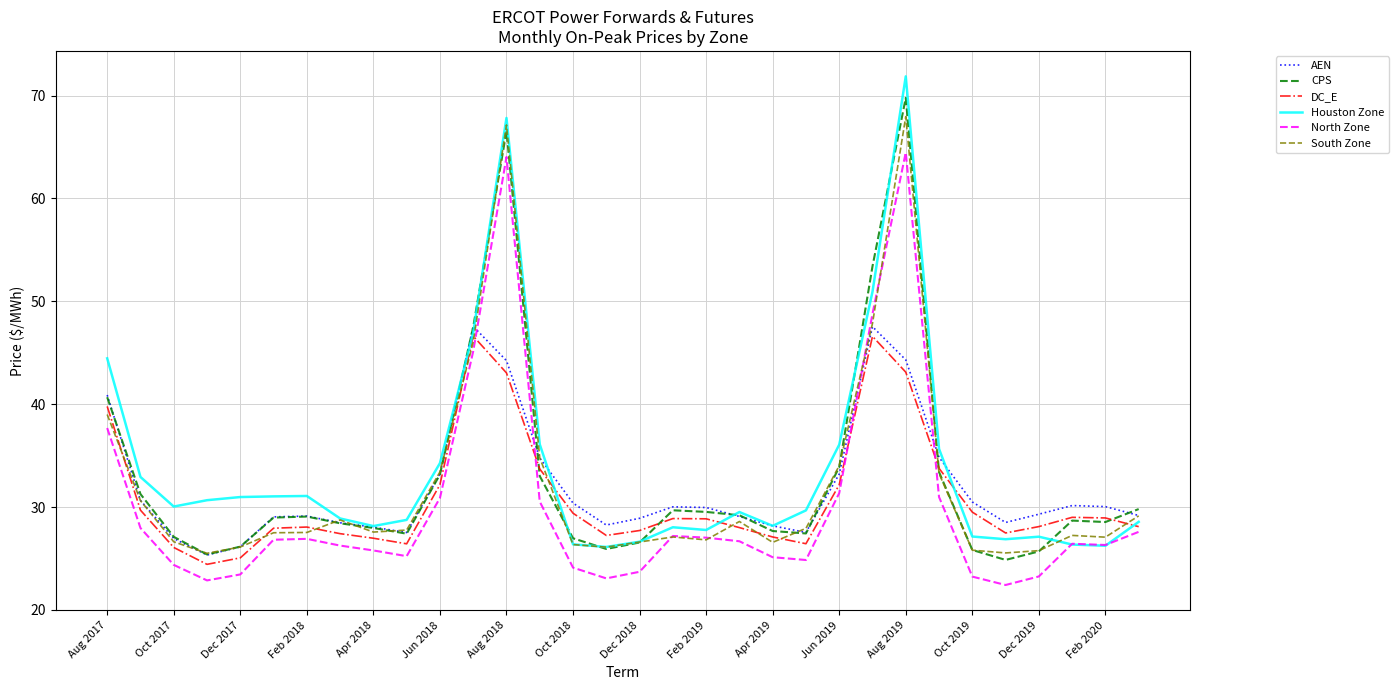

True or false: North Zone and CPS intersect in this chart.

False